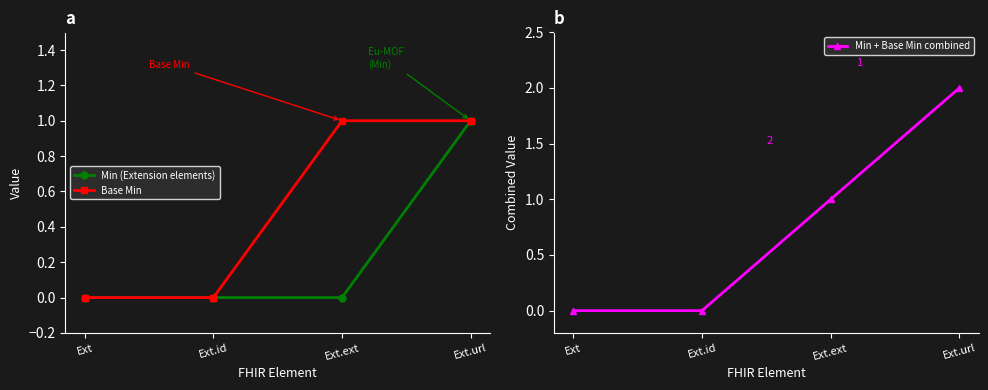

Read the Base Min value at Ext.ext.

1